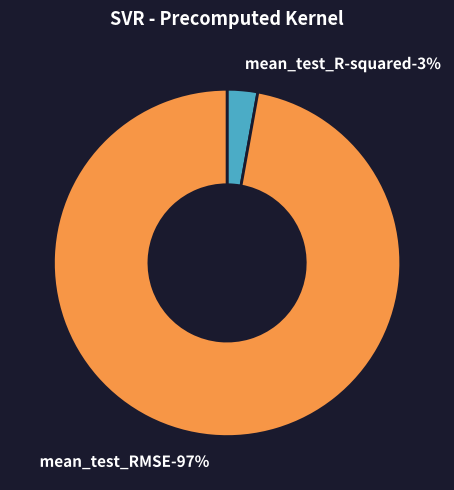

What is the smallest slice in the pie chart?

mean_test_R-squared